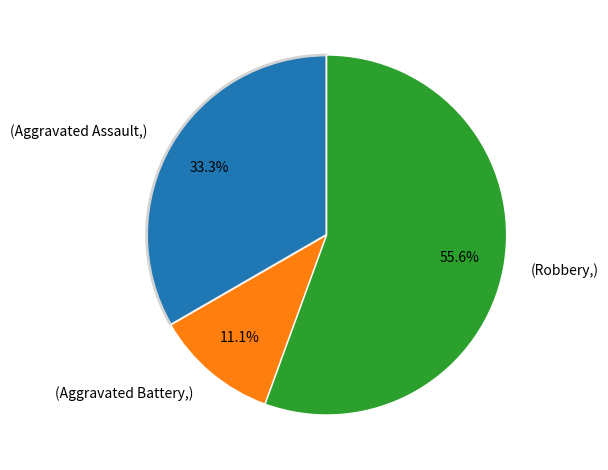

How many segments does this pie chart have?

3